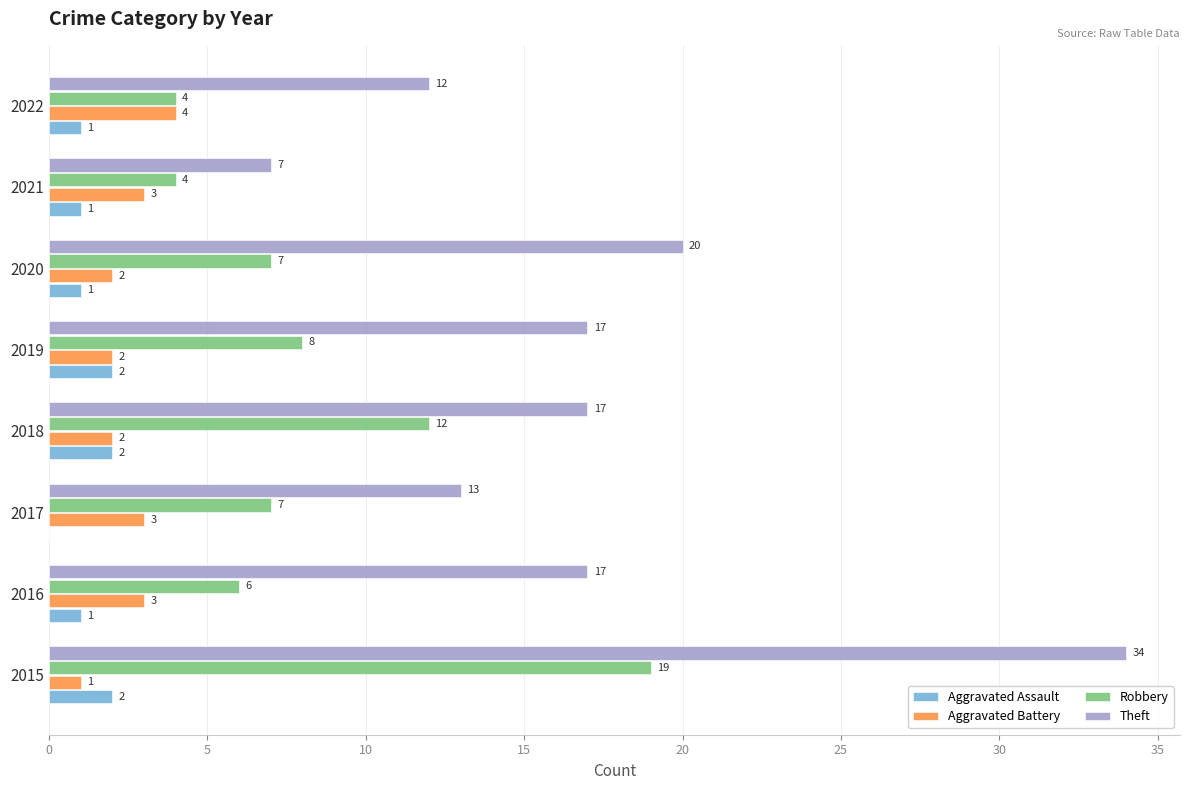

What is the average value of the Aggravated Assault series?

1